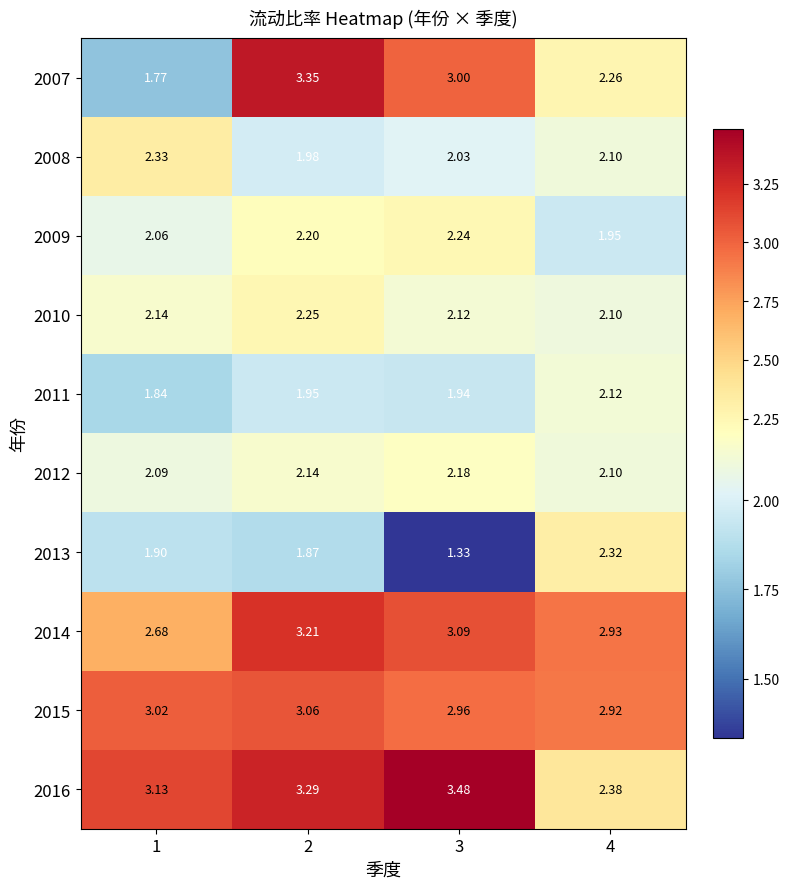

At 2, list the series in order from largest to smallest.

2007, 2016, 2014, 2015, 2010, 2009, 2012, 2008, 2011, 2013